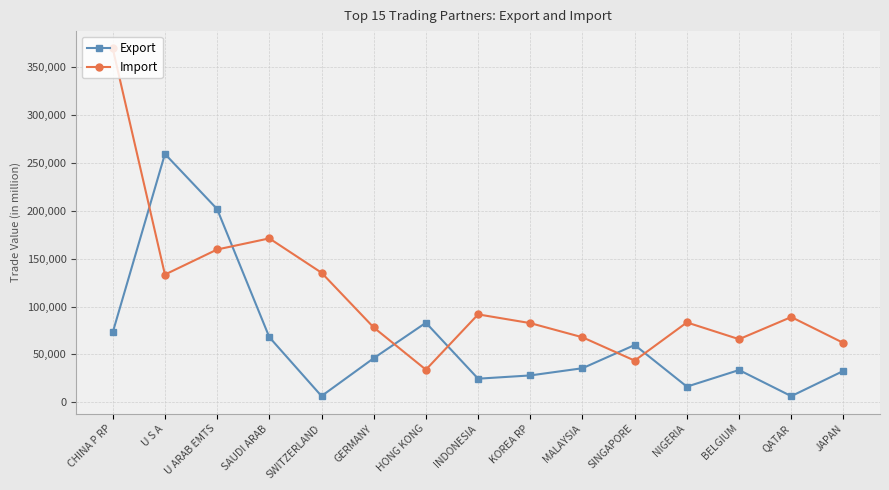

Where does the Import series first go above 83433?

CHINA P RP